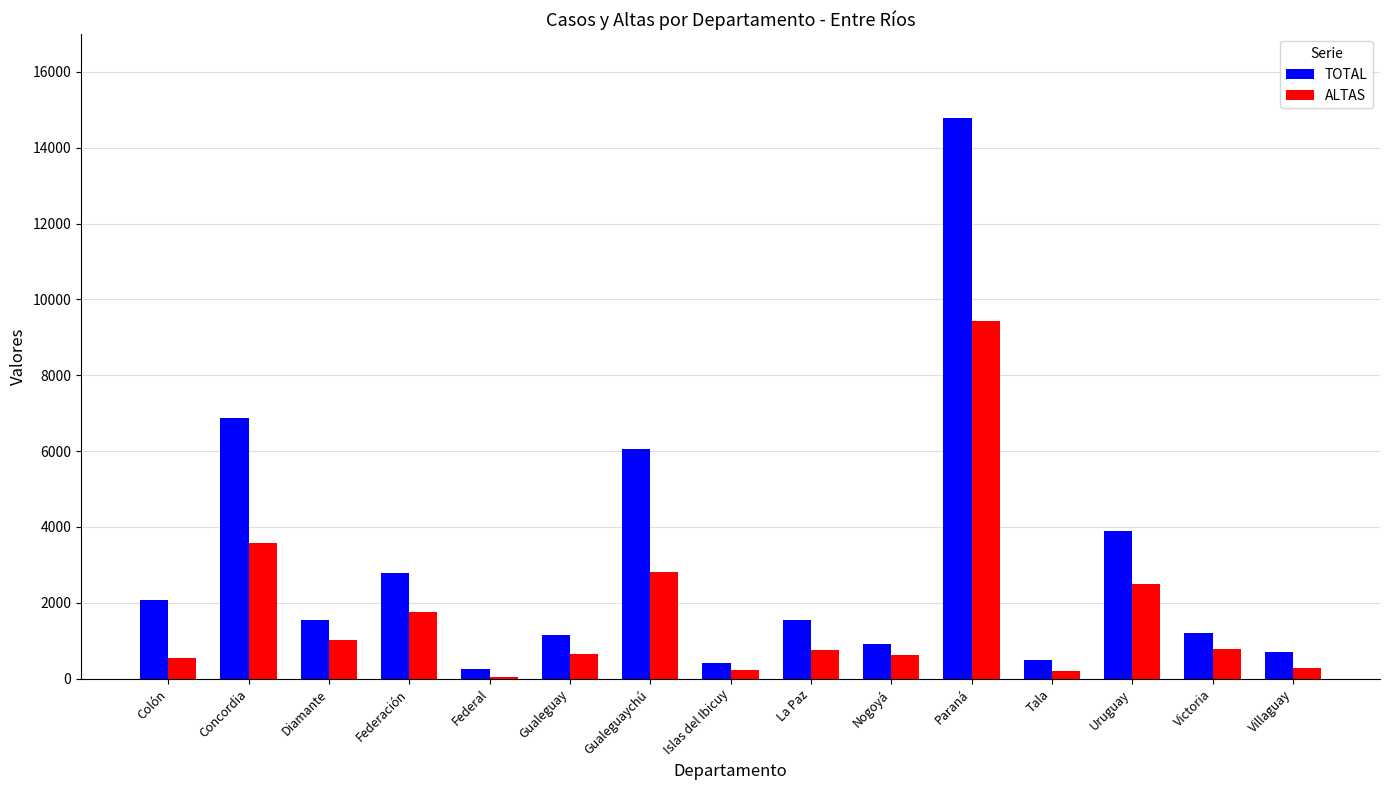

What is the maximum value shown in the chart?

14775